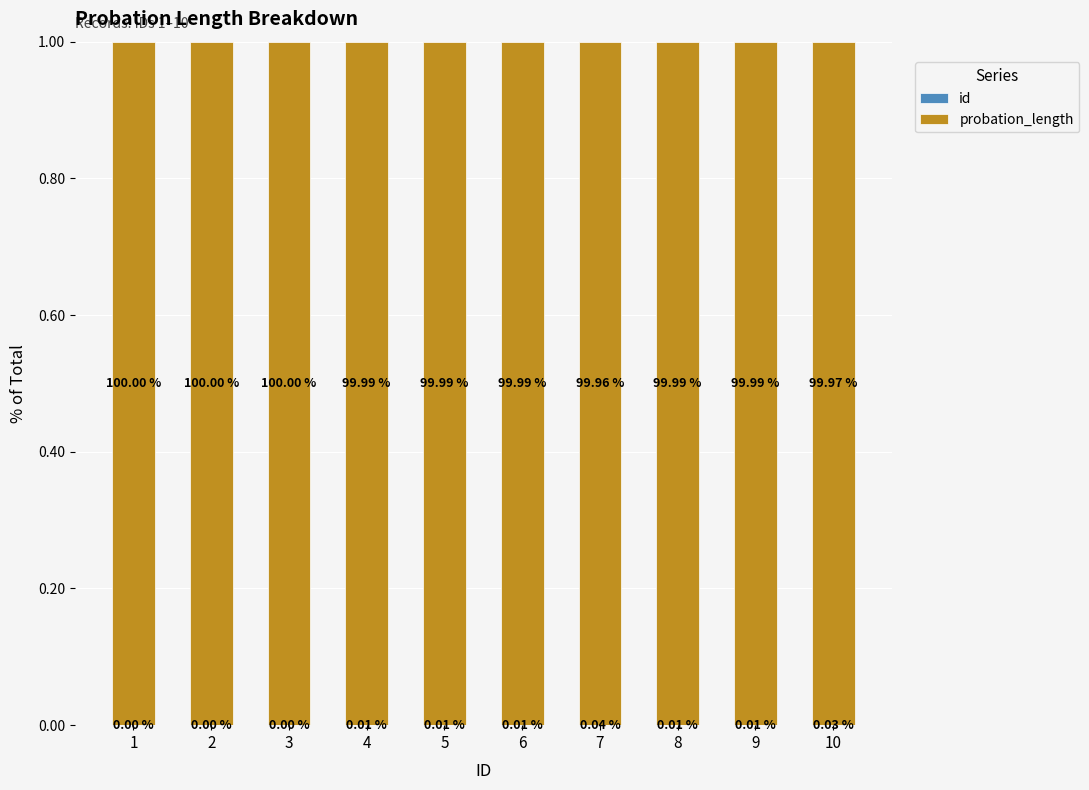

What is the total value across all series at 9?

1.0